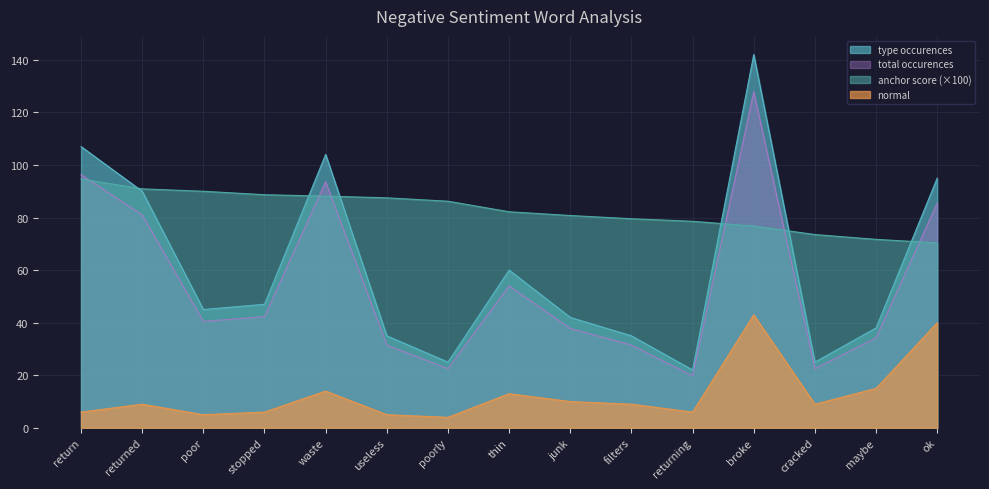

Reading right to left, what are all the values shown in this chart?

anchor score: ok=70.4	maybe=71.7	cracked=73.5	broke=76.8	returning=78.6	filters=79.5	junk=80.8	thin=82.2	poorly=86.2	useless=87.5	waste=88.1	stopped=88.7	poor=90.0	returned=90.9	return=94.7
type occurences: ok=95.0	maybe=38.0	cracked=25.0	broke=142.0	returning=22.0	filters=35.0	junk=42.0	thin=60.0	poorly=25.0	useless=35.0	waste=104.0	stopped=47.0	poor=45.0	returned=90.0	return=107.0
total occurences: ok=85.5	maybe=34.2	cracked=22.5	broke=127.8	returning=19.8	filters=31.5	junk=37.8	thin=54.0	poorly=22.5	useless=31.5	waste=93.6	stopped=42.3	poor=40.5	returned=81.0	return=96.3
normal: ok=40.0	maybe=15.0	cracked=9.0	broke=43.0	returning=6.0	filters=9.0	junk=10.0	thin=13.0	poorly=4.0	useless=5.0	waste=14.0	stopped=6.0	poor=5.0	returned=9.0	return=6.0